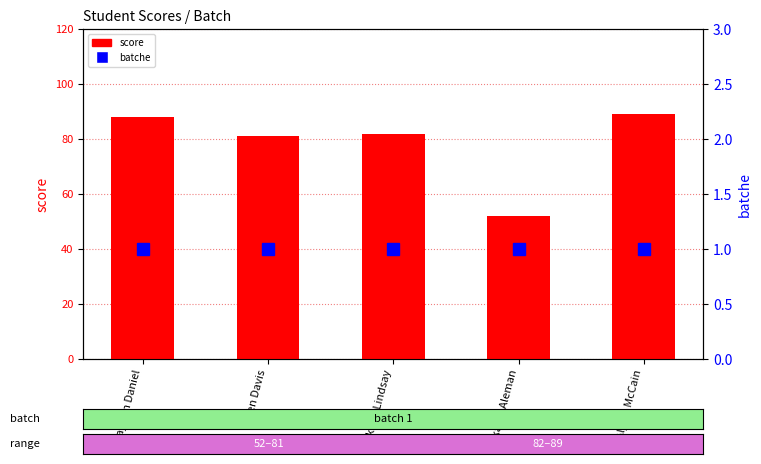

What is the smallest value displayed?

1